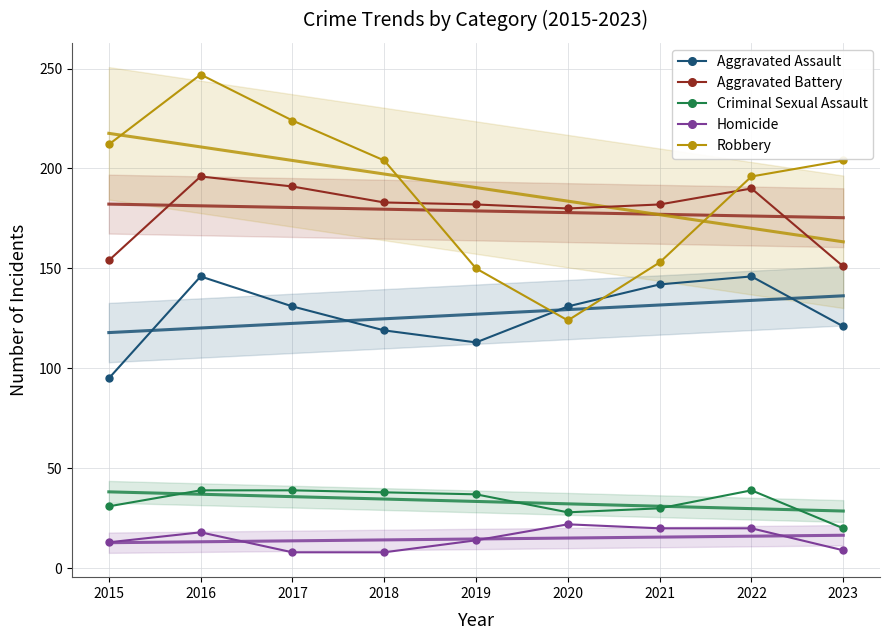

Between 2022 and 2021, which is larger?

2022